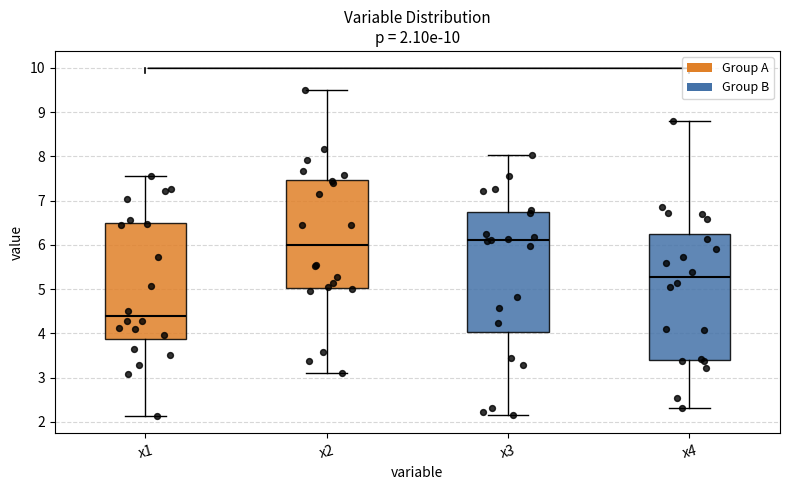

Which box has the lowest median line?

x1